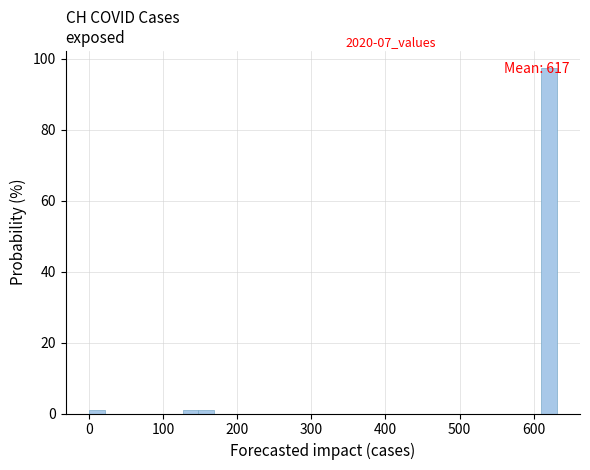

Around what value on the x-axis is the tallest bar? Give the approximate position of its centre, as read against the axis.

620